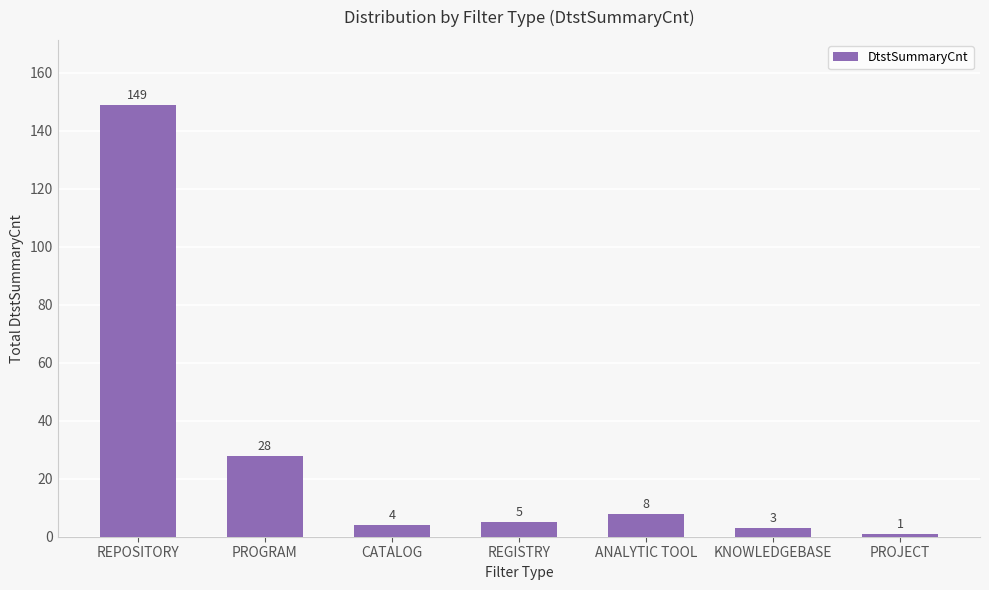

Where is the data nearest to the value 75?

PROGRAM